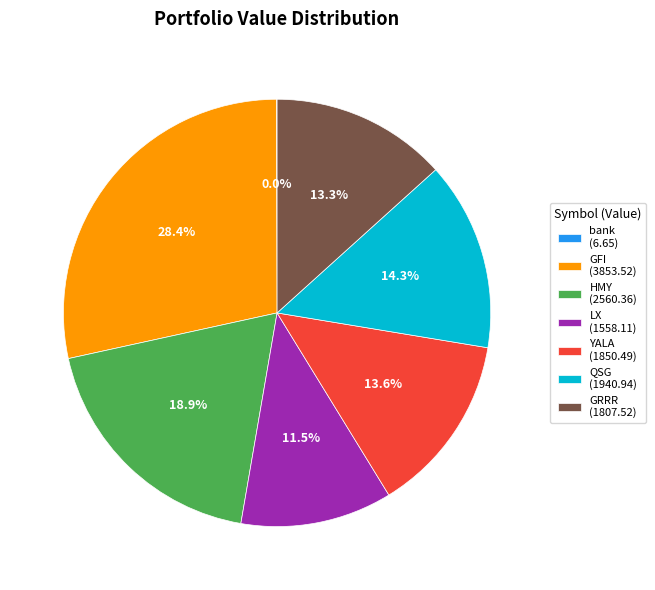

What is the largest slice in the pie chart?

GFI